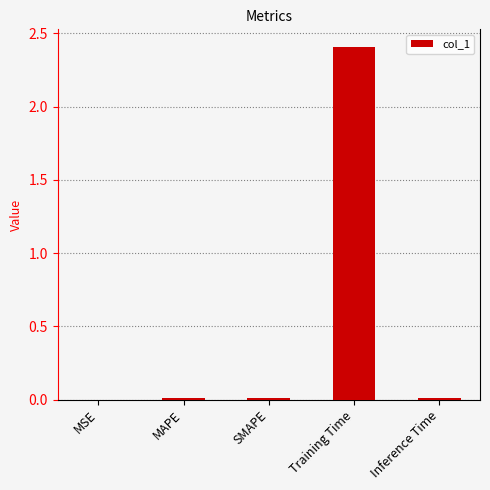

What is the maximum value shown in the chart?

2.4